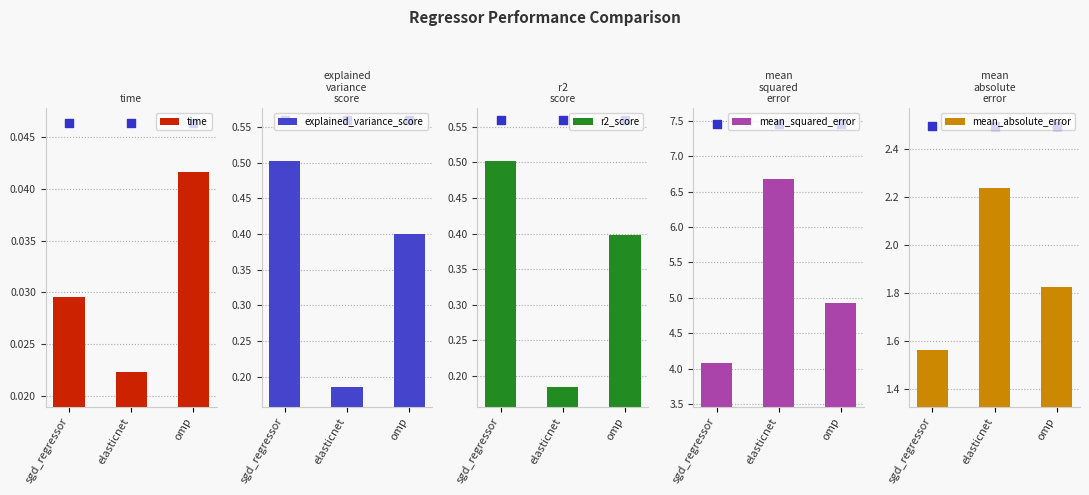

Which series reaches the minimum Y coordinate?

time